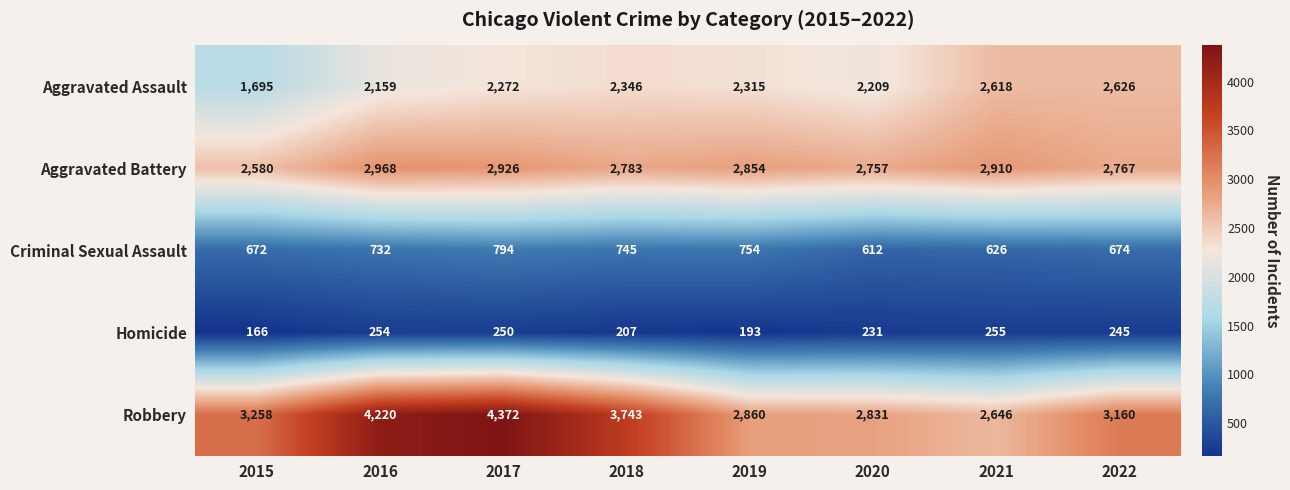

The value of Aggravated Battery at 2020 is 2757. True or false?

True